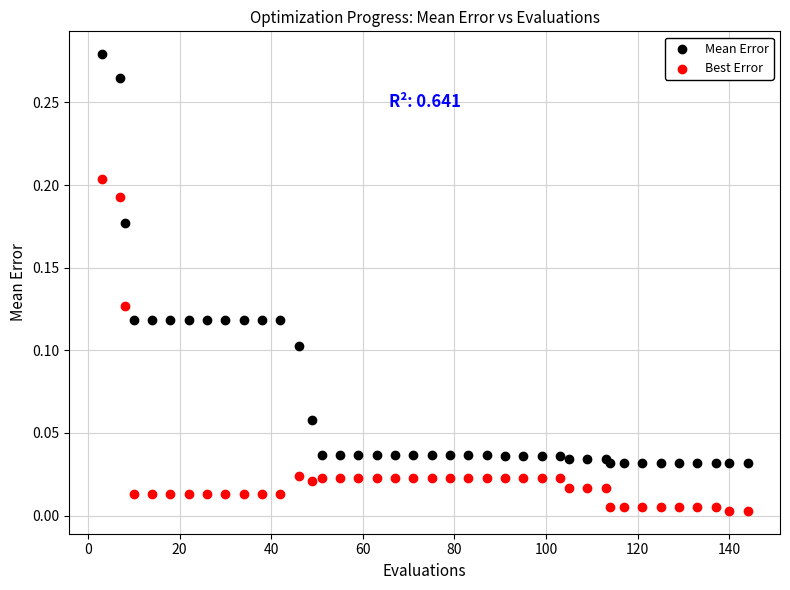

Which series contains the lowest Y value?

Best Error